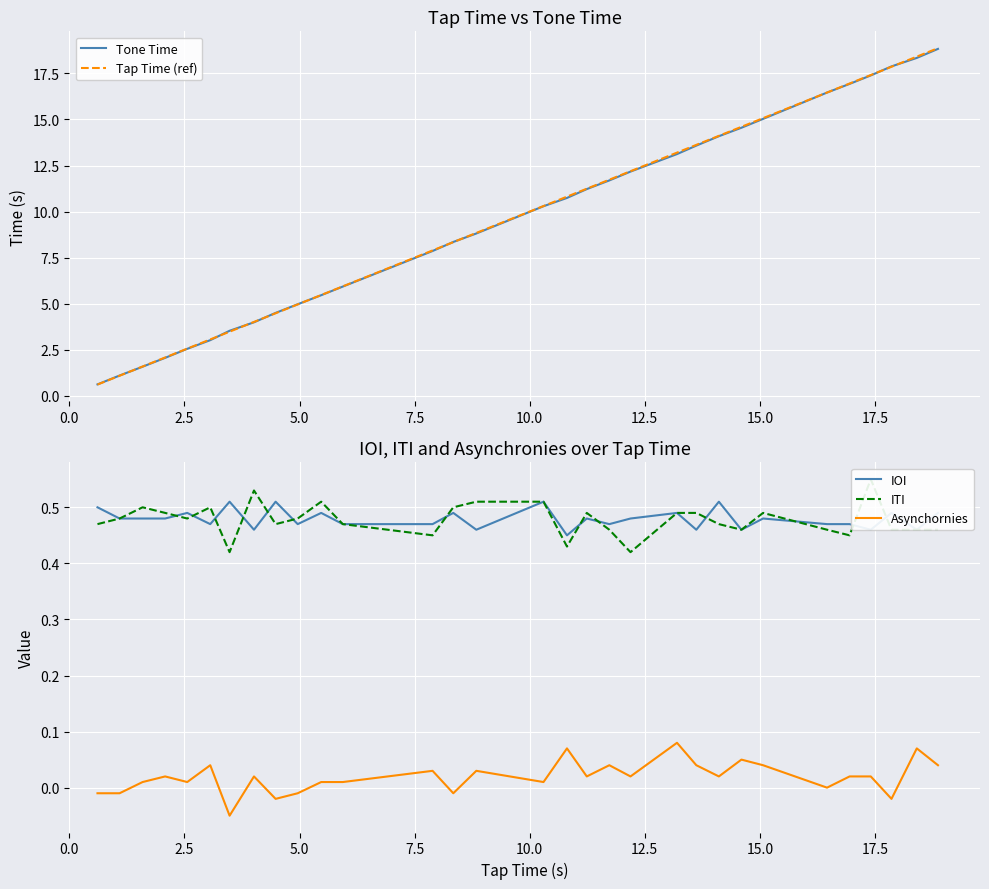

What is the average value of the IOI series?

0.5